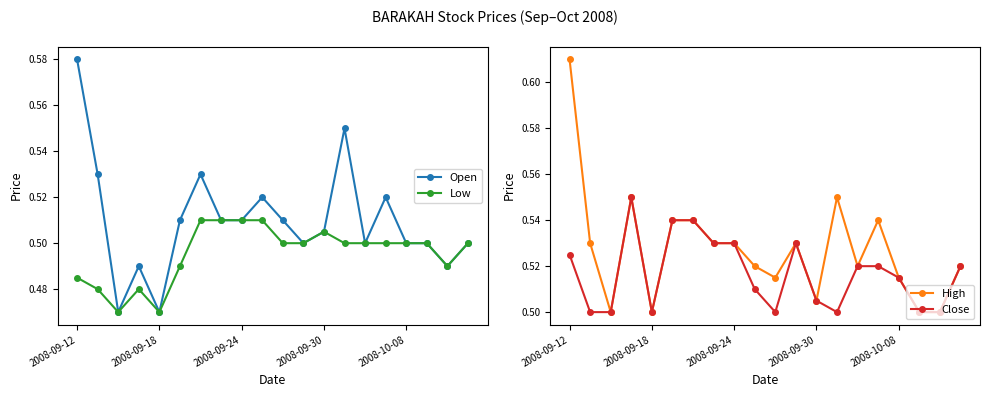

Between 6 and 19, which series saw the biggest shift?

Open